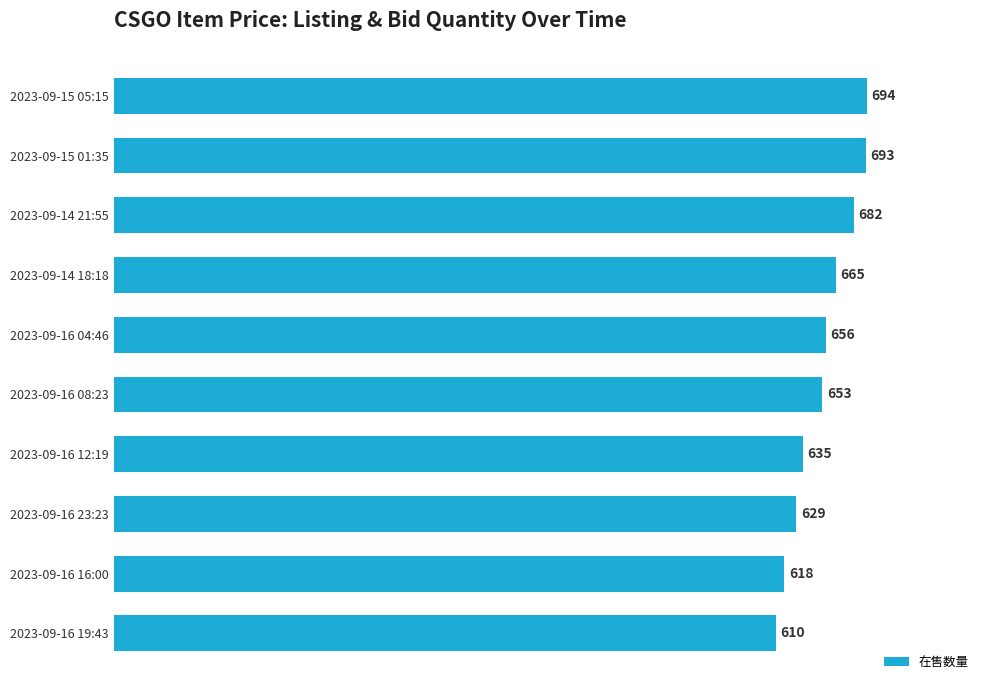

What is the approximate value at 2023-09-16 04:46?

656